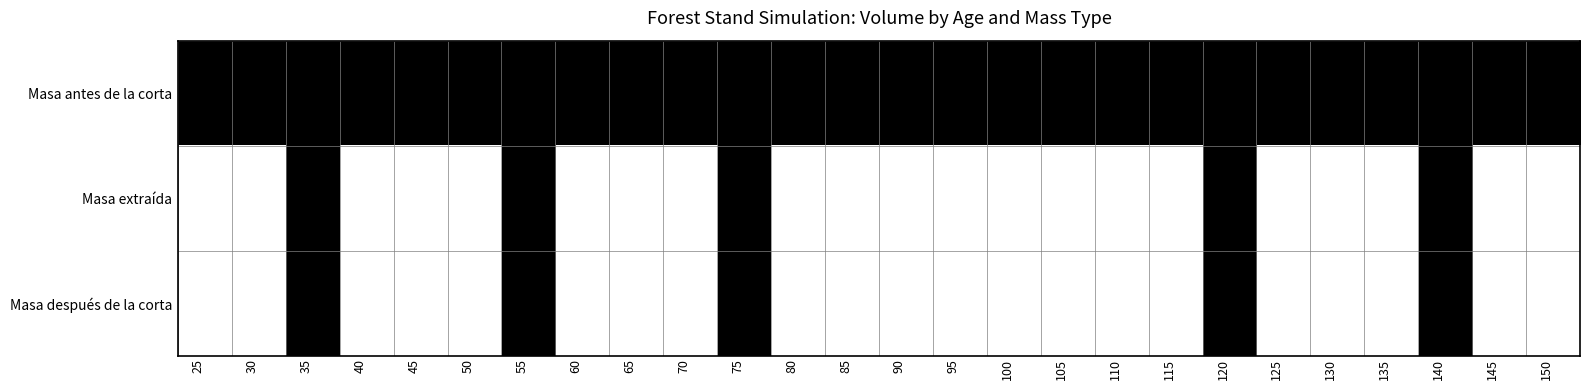

Reading left to right, list all the values displayed in this chart.

Masa antes de la corta: 25=1	30=1	35=1	40=1	45=1	50=1	55=1	60=1	65=1	70=1	75=1	80=1	85=1	90=1	95=1	100=1	105=1	110=1	115=1	120=1	125=1	130=1	135=1	140=1	145=1	150=1
Masa extraída: 25=0	30=0	35=1	40=0	45=0	50=0	55=1	60=0	65=0	70=0	75=1	80=0	85=0	90=0	95=0	100=0	105=0	110=0	115=0	120=1	125=0	130=0	135=0	140=1	145=0	150=0
Masa después de la corta: 25=0	30=0	35=1	40=0	45=0	50=0	55=1	60=0	65=0	70=0	75=1	80=0	85=0	90=0	95=0	100=0	105=0	110=0	115=0	120=1	125=0	130=0	135=0	140=1	145=0	150=0